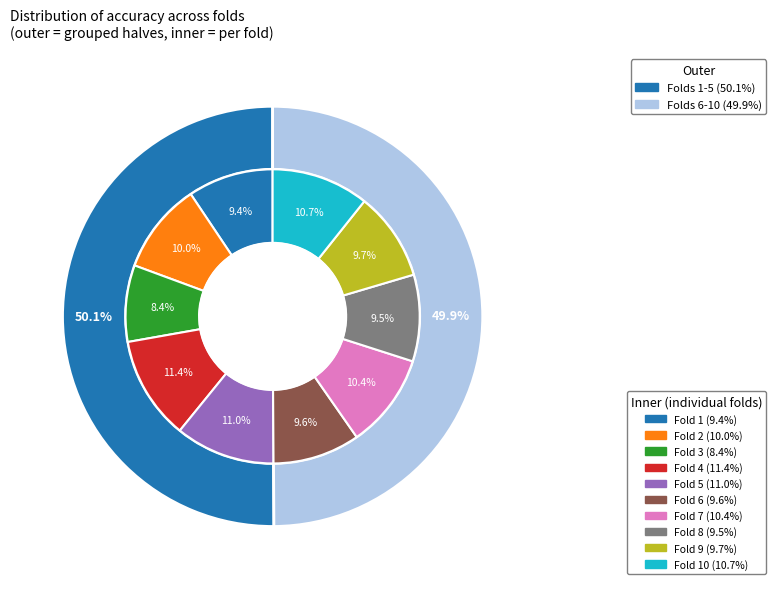

To the nearest percent, what percentage of the pie is 5?

11%